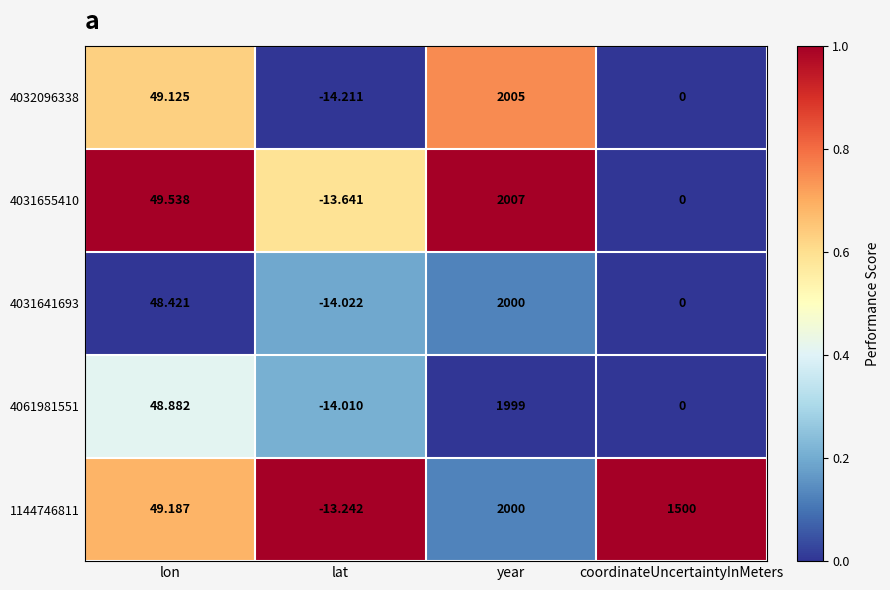

At which category is the sum across all series the highest?

year